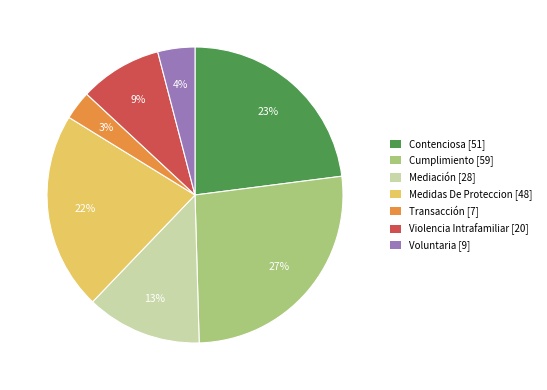

Which has a higher value, Voluntaria [9] or Violencia Intrafamiliar [20]?

Violencia Intrafamiliar [20]